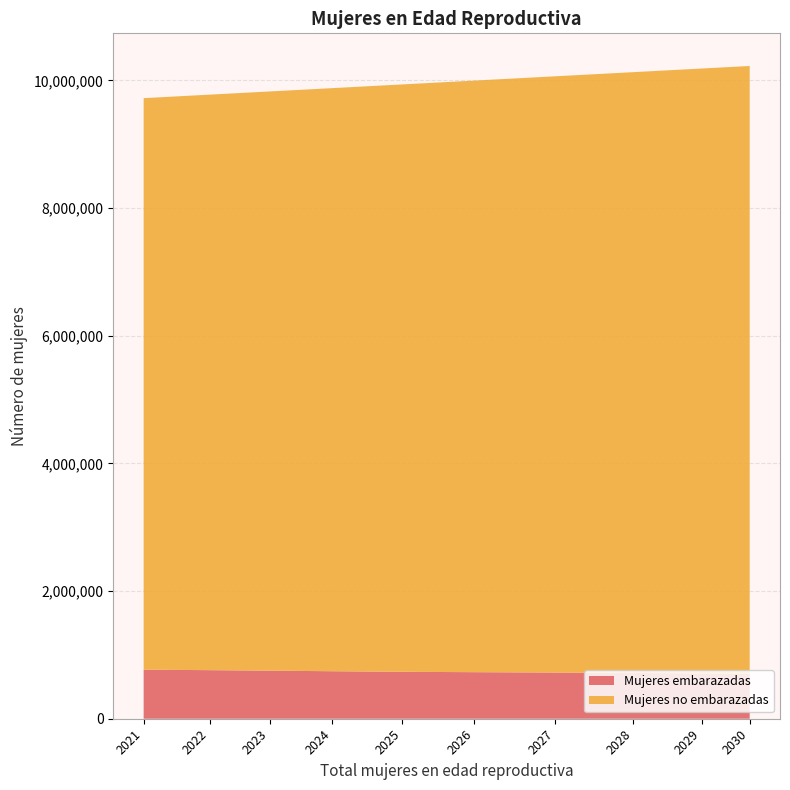

Reading left to right, list all the values displayed in this chart.

Mujeres embarazadas: 2021=768551.6	2022=761006.8	2023=752913.0	2024=744263.5	2025=735109.9	2026=729485.1	2027=723419.7	2028=716942.3	2029=710079.8	2030=702823.9
Mujeres no embarazadas: 2021=8954448.4	2022=9016993.2	2023=9075087.0	2024=9135736.5	2025=9202890.1	2026=9268514.9	2027=9341580.3	2028=9413057.7	2029=9476920.2	2030=9524176.1